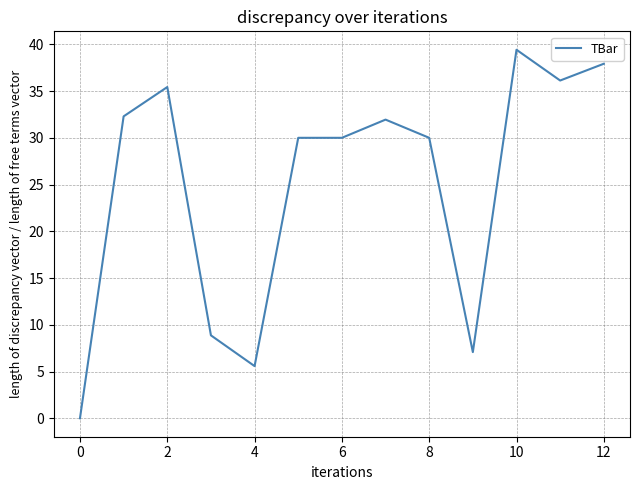

What is the difference between the maximum and minimum values?

39.4